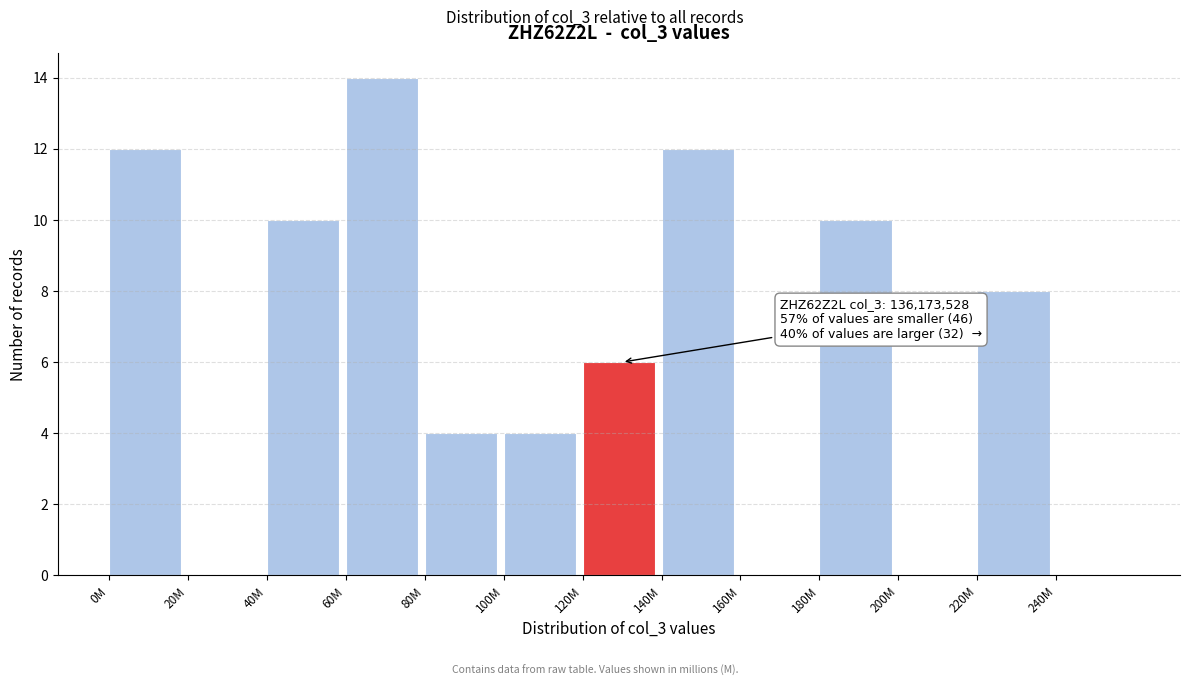

Reading left to right, extract all data points from this chart.

0M=12	20M=0	40M=10	60M=14	80M=4	100M=4	120M=6	140M=12	160M=0	180M=10	200M=0	220M=8	240M=0